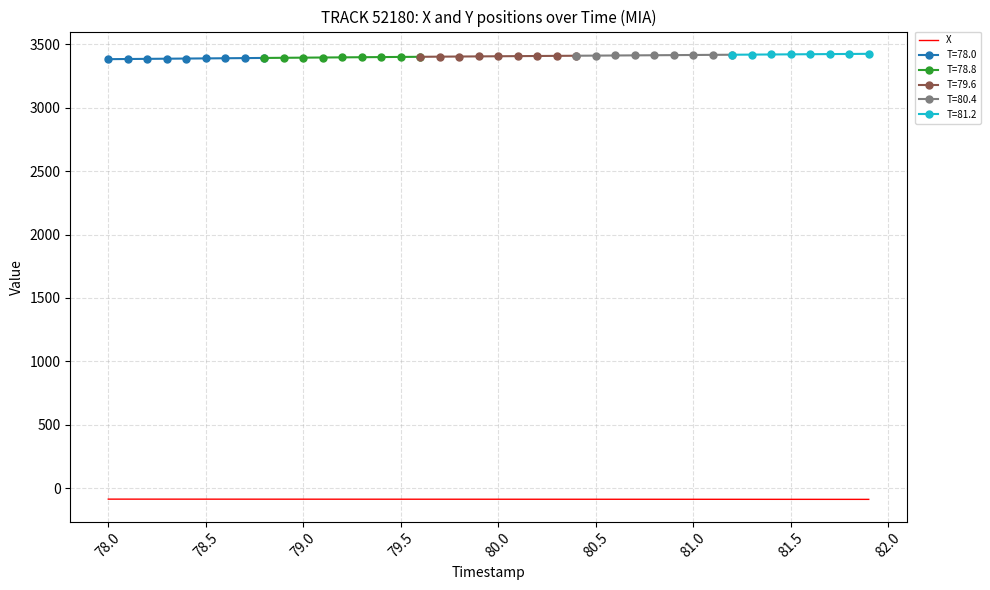

What is the value of the 20th point from the left?

-87.2